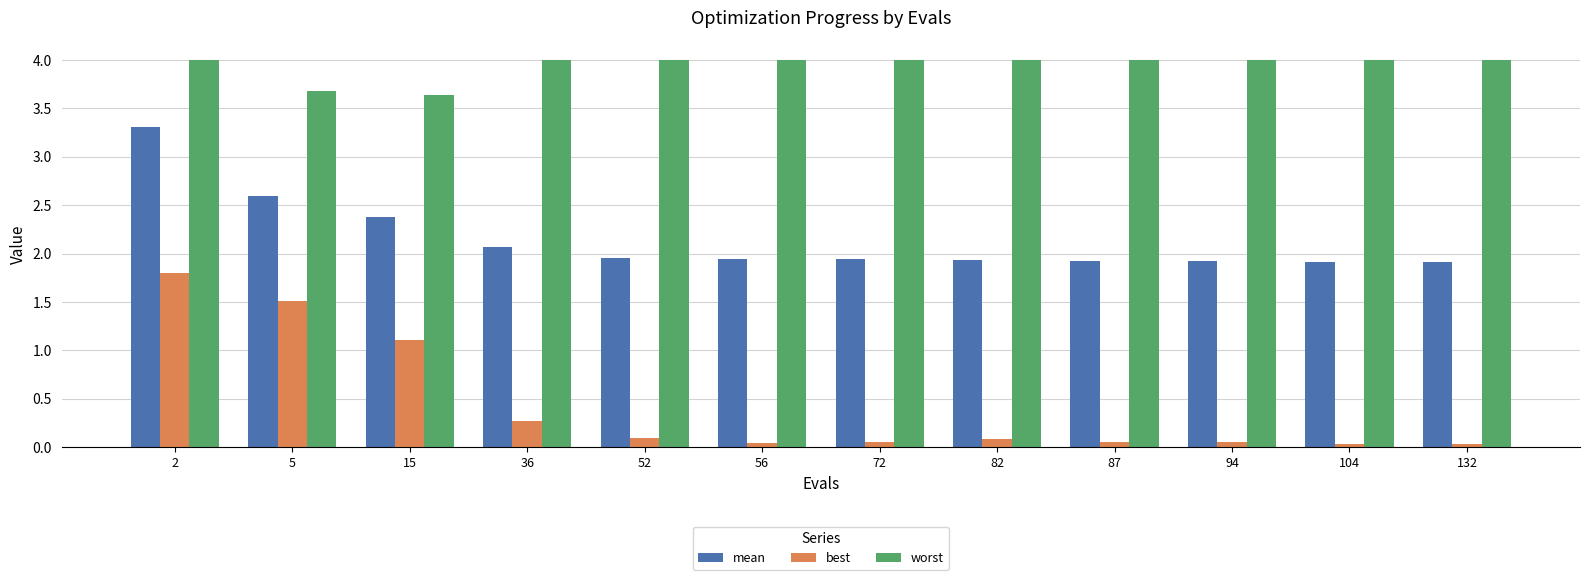

Does the chart contain stacked bars?

No